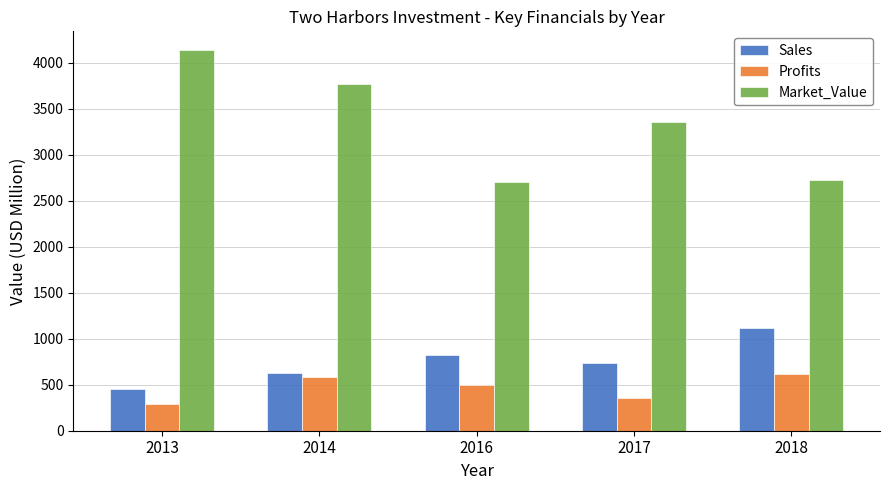

Does the chart contain any negative values?

No